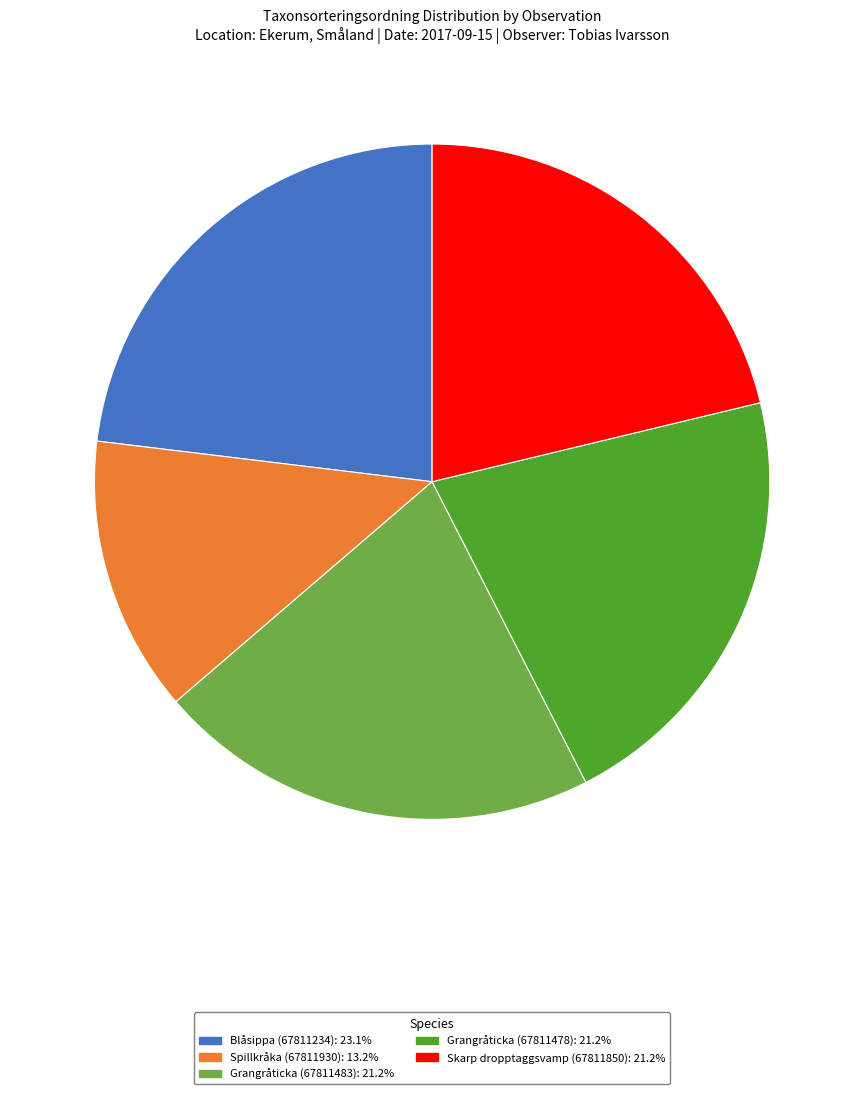

True or false: Grangråticka (67811478) accounts for 21% of the total.

True